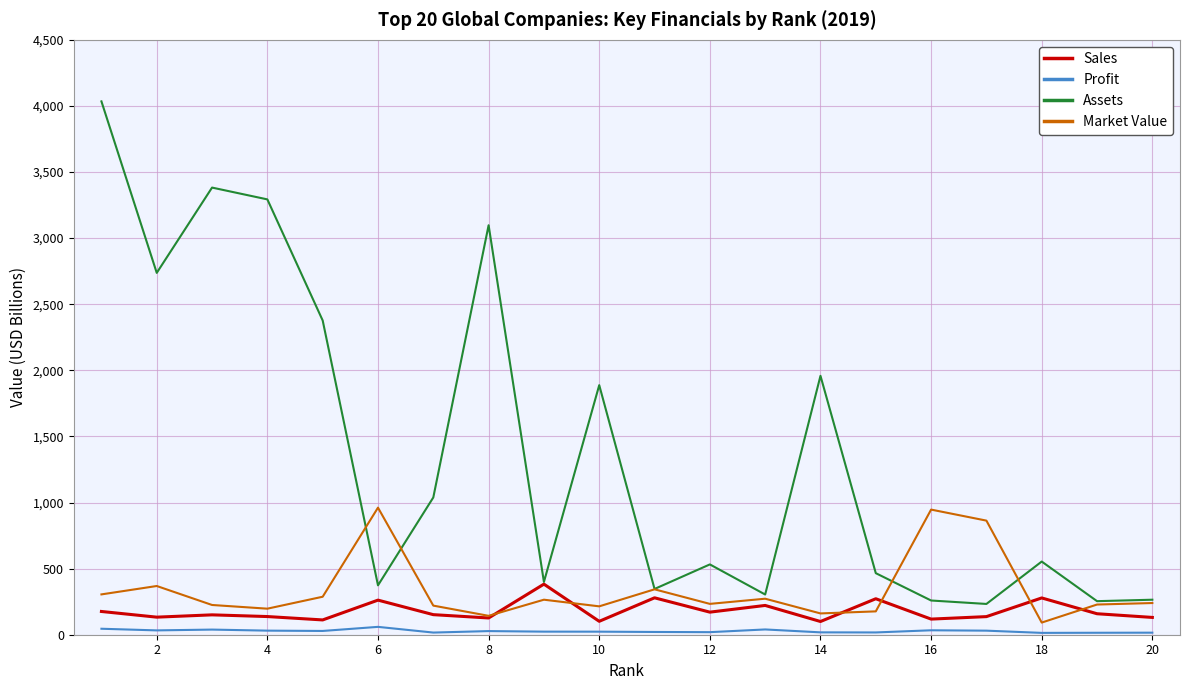

List the series in order of their peak value, lowest first.

Profit, Sales, Market Value, Assets